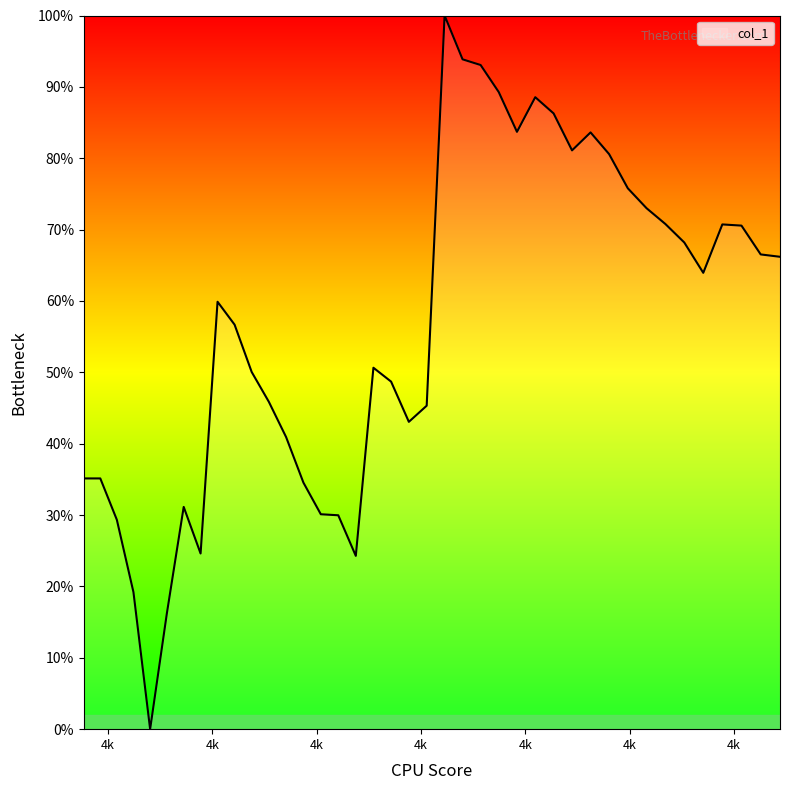

What is the difference between the maximum and minimum values?

100.0